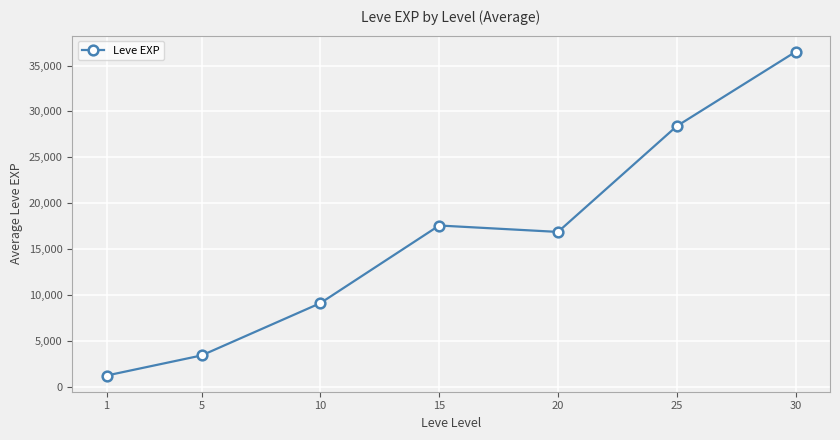

Does the chart display data point markers on the line(s)?

Yes